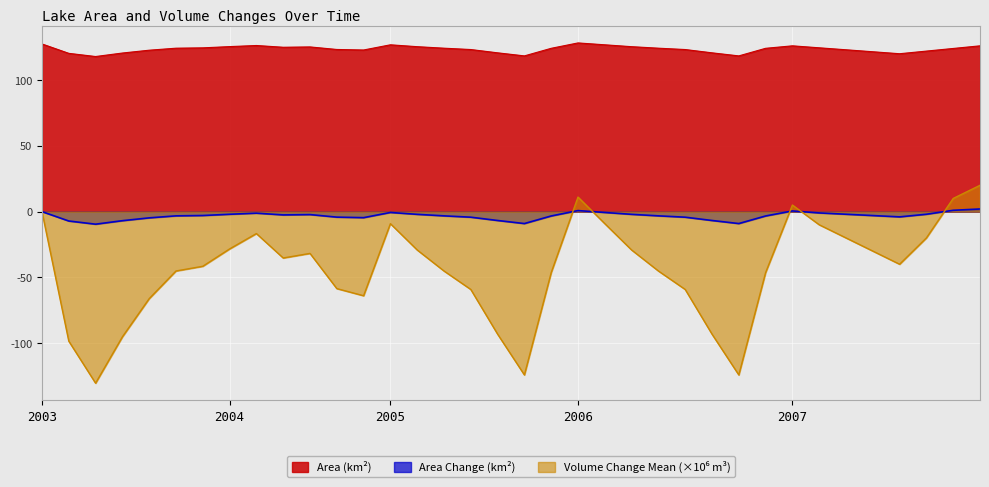

How many interior local peaks does the AreaChange series have?

5